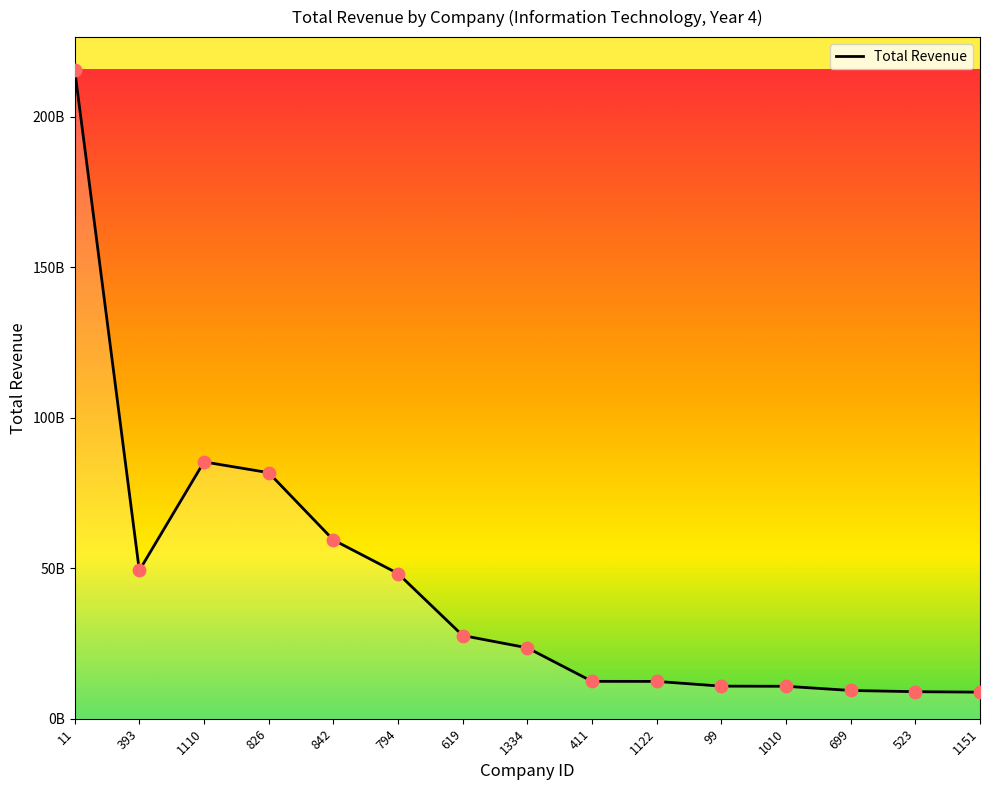

Which has a higher value, 11 or 699?

11